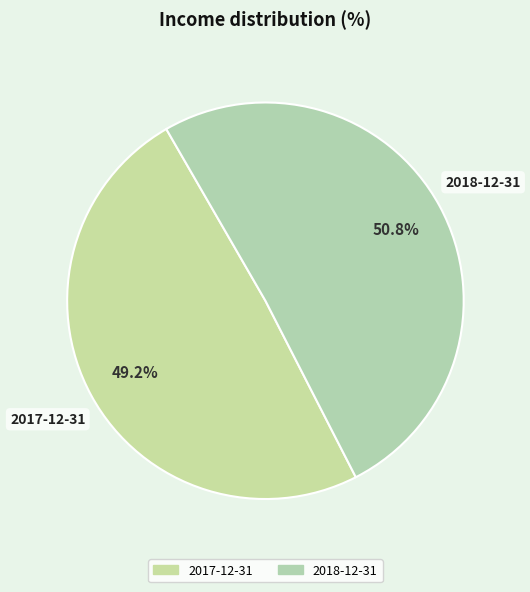

Is the sum of 2017-12-31 and 2018-12-31 greater than half?

Yes